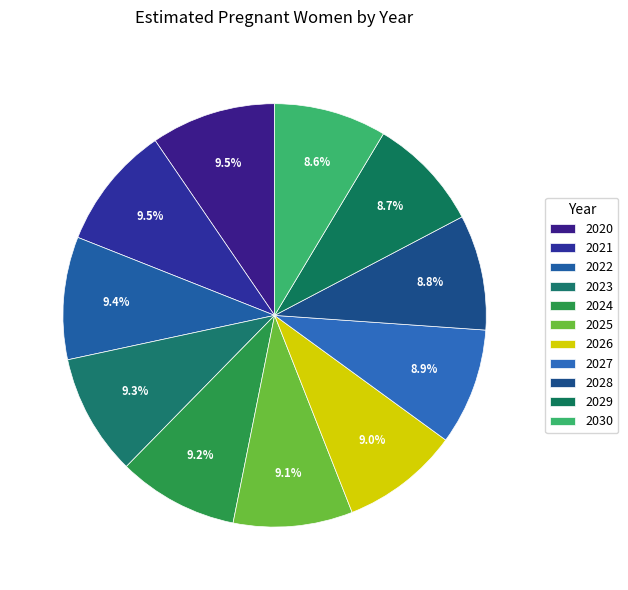

How many slices are in this pie chart?

11